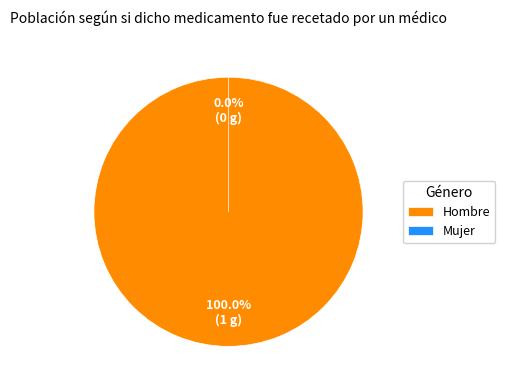

To the nearest percent, what portion does Hombre represent?

100%